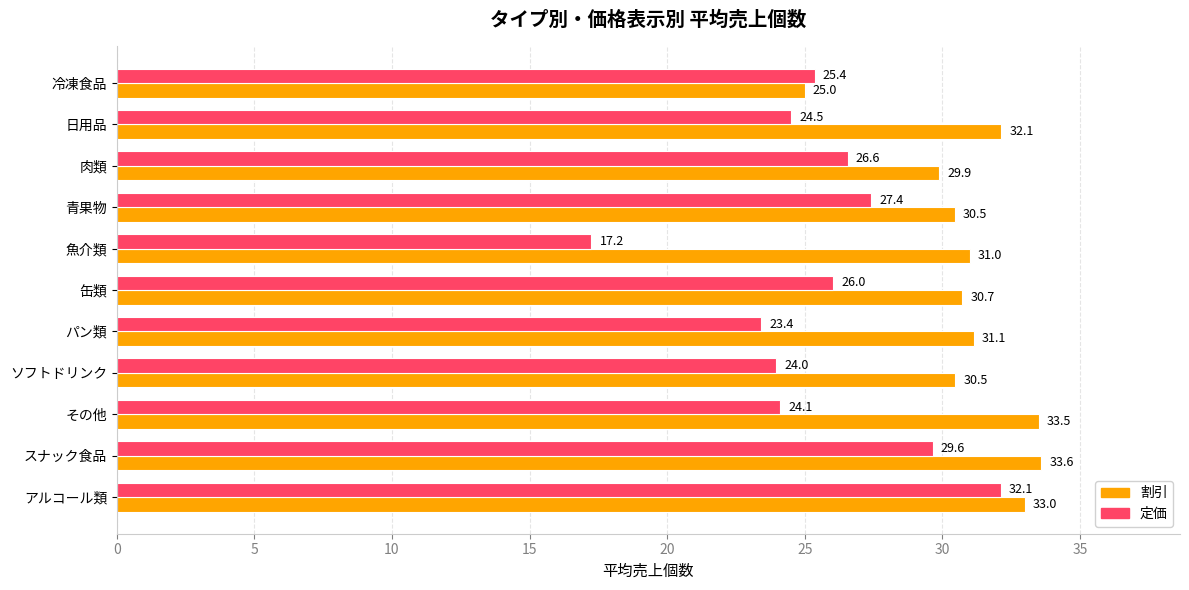

What is the sum of all 割引 values?

340.9